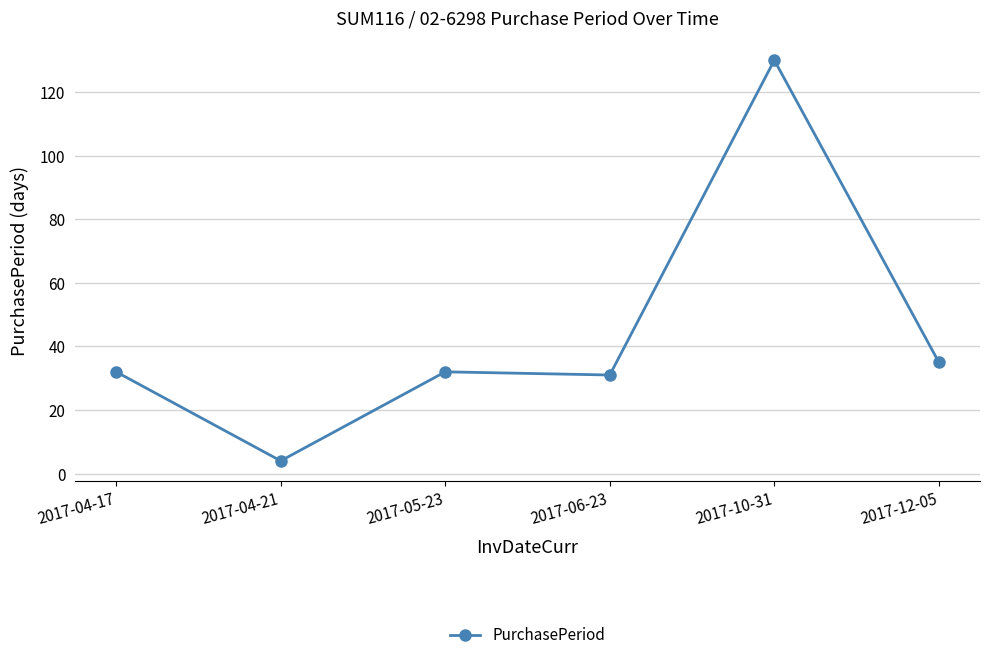

Which category has the lowest value across all series?

2017-04-21